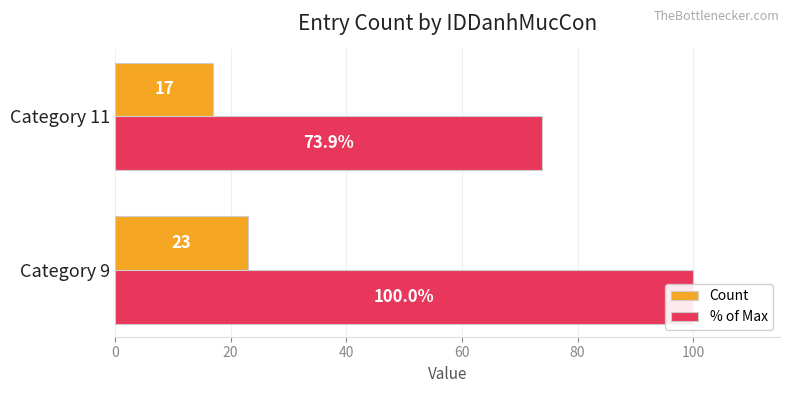

Which series changed the most between Category 9 and Category 11?

% of Max